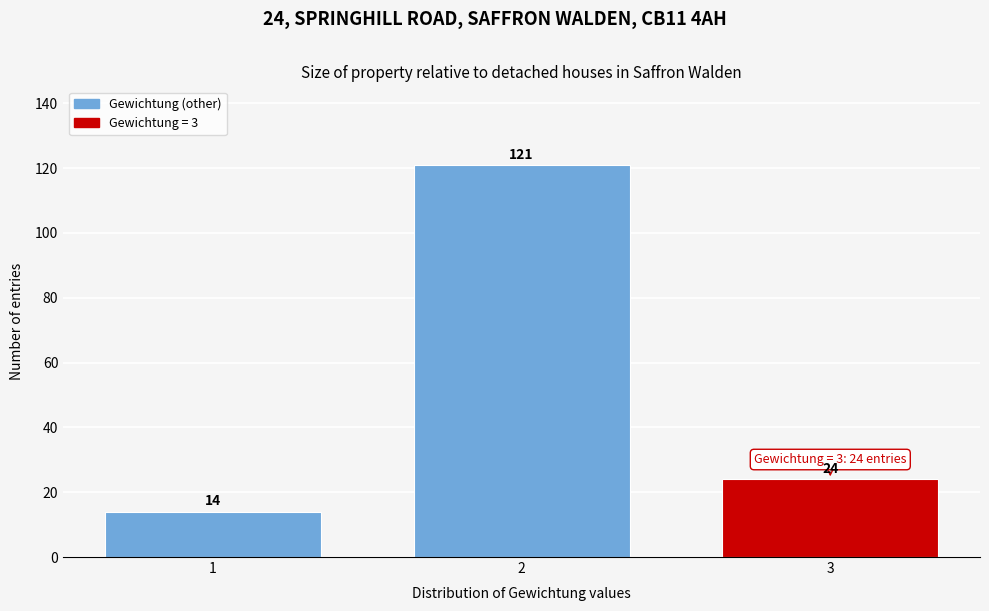

Reading left to right, list all the values displayed in this chart.

1=14	2=121	3=24